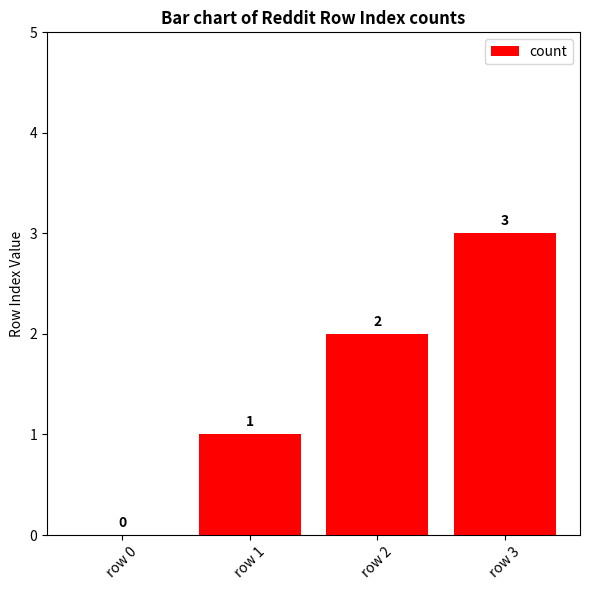

Which has a higher value, row 3 or row 1?

row 3